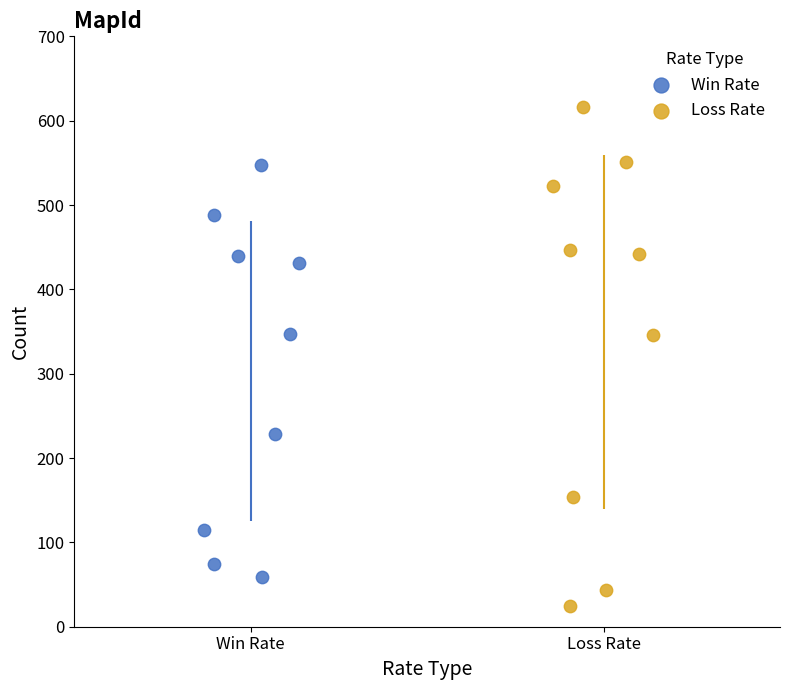

Which series has the largest Y range (max minus min)?

Loss Rate